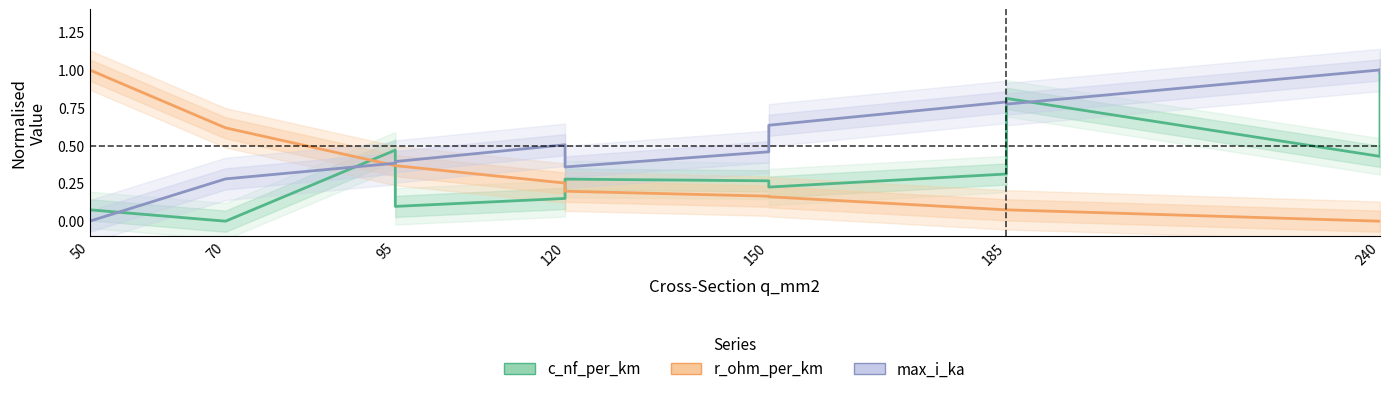

How many intersections are there between c_nf_per_km and max_i_ka?

6